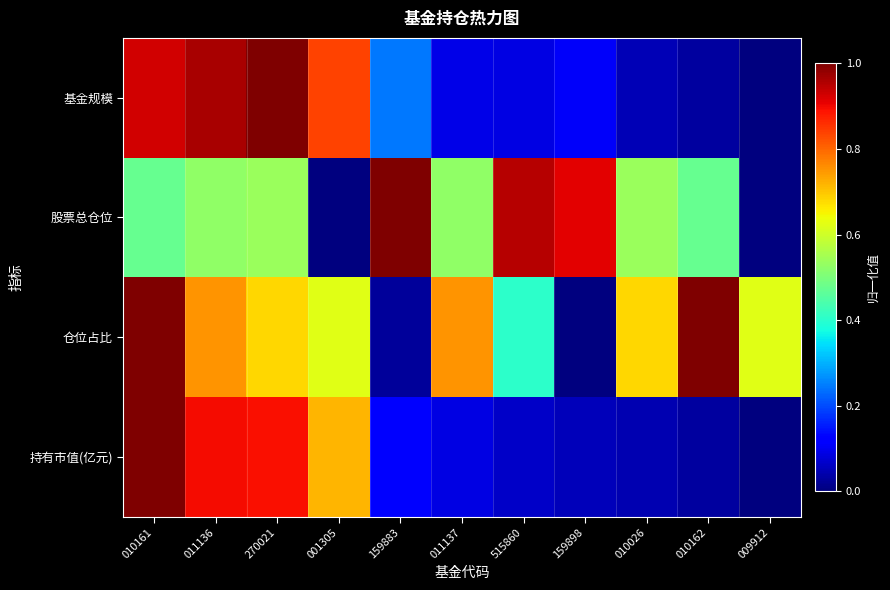

Which series has the widest spread of values?

基金规模